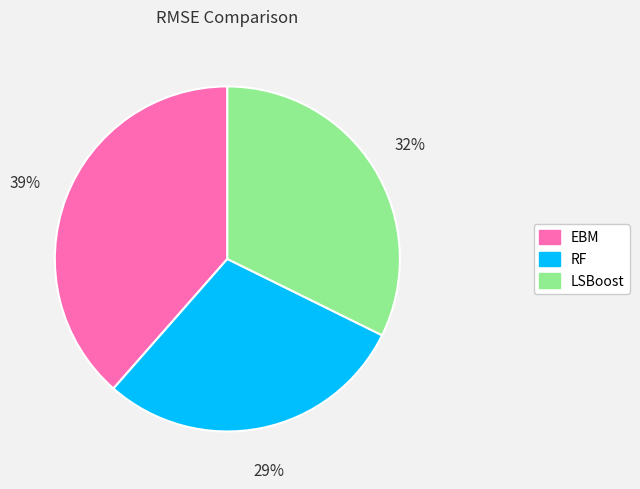

Do RF and EBM together represent more than half of the pie?

Yes